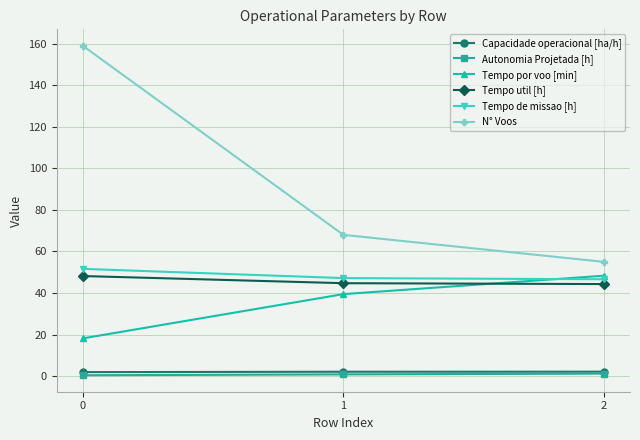

Which series has the largest total across all categories?

N° Voos